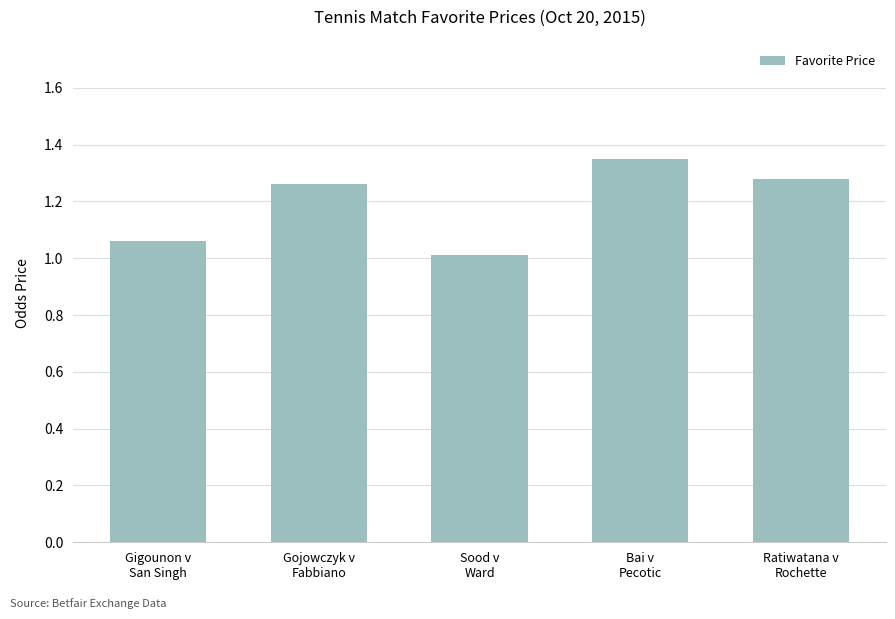

List the labels in order of value, largest first.

Bai v
Pecotic, Ratiwatana v
Rochette, Gojowczyk v
Fabbiano, Gigounon v
San Singh, Sood v
Ward